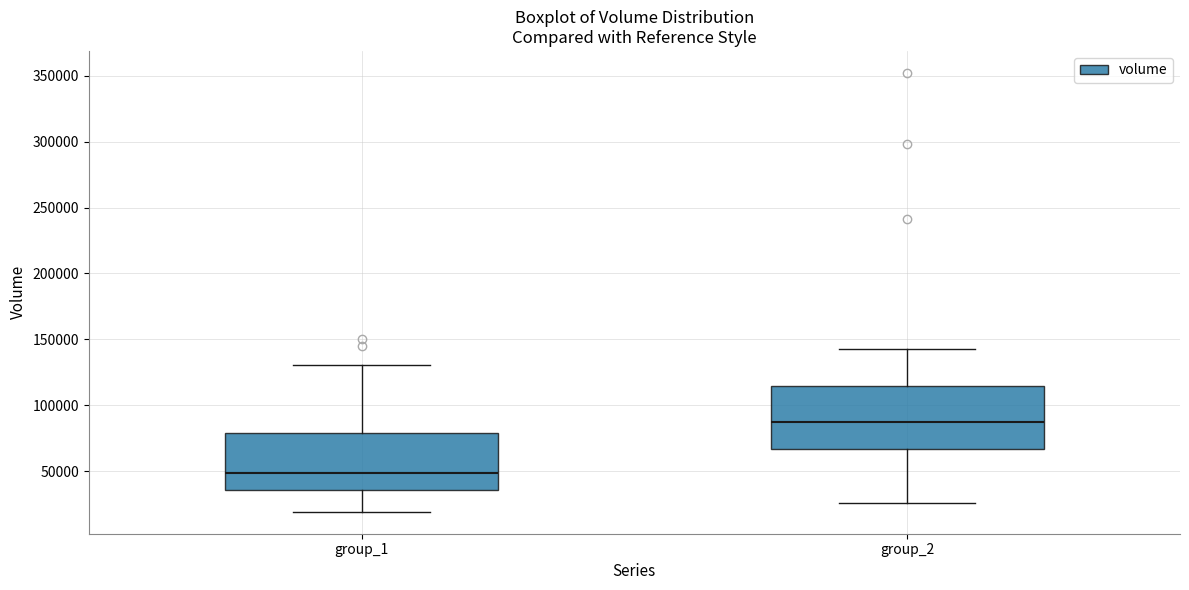

Where is the lower edge of the box for group_1 on the y-axis? The values are not printed on the chart, so give them approximately, as read against the axis.

35000